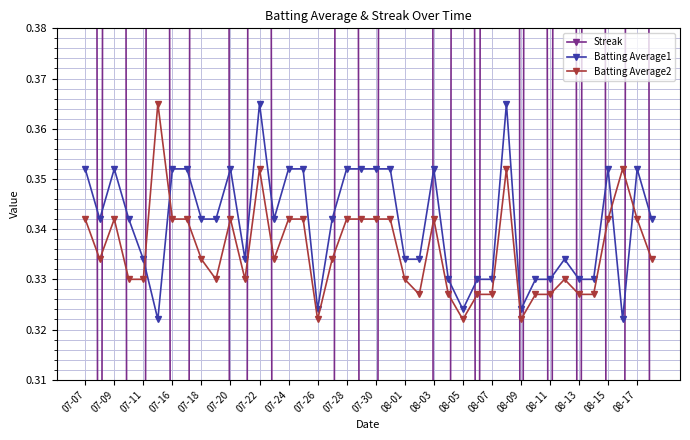

Reading left to right, list all the values displayed in this chart.

Streak: 2.0	0.0	2.0	0.0	0.0	2.0	0.0	0.0	2.0	4.0	0.0	0.0	2.0	0.0	0.0	0.0	0.0	0.0	2.0	0.0	0.0	2.0	4.0	6.0	0.0	0.0	2.0	0.0	2.0	4.0	0.0	2.0	0.0	2.0	0.0	2.0	0.0	0.0	2.0	0.0
Batting Average1: 0.4	0.3	0.4	0.3	0.3	0.3	0.4	0.4	0.3	0.3	0.4	0.3	0.4	0.3	0.4	0.4	0.3	0.3	0.4	0.4	0.4	0.4	0.3	0.3	0.4	0.3	0.3	0.3	0.3	0.4	0.3	0.3	0.3	0.3	0.3	0.3	0.4	0.3	0.4	0.3
Batting Average2: 0.3	0.3	0.3	0.3	0.3	0.4	0.3	0.3	0.3	0.3	0.3	0.3	0.4	0.3	0.3	0.3	0.3	0.3	0.3	0.3	0.3	0.3	0.3	0.3	0.3	0.3	0.3	0.3	0.3	0.4	0.3	0.3	0.3	0.3	0.3	0.3	0.3	0.4	0.3	0.3